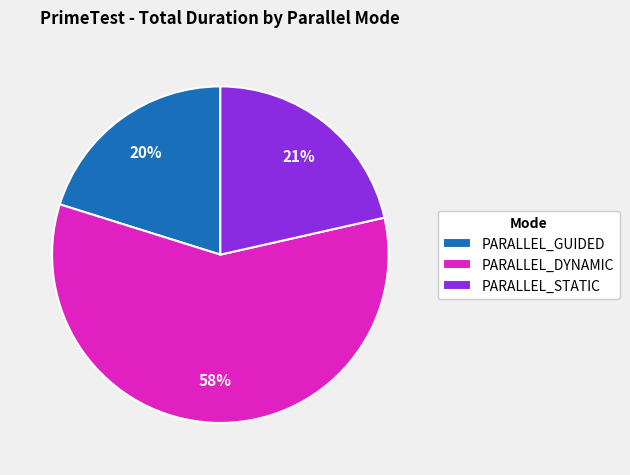

True or false: PARALLEL_STATIC accounts for 21% of the total.

True